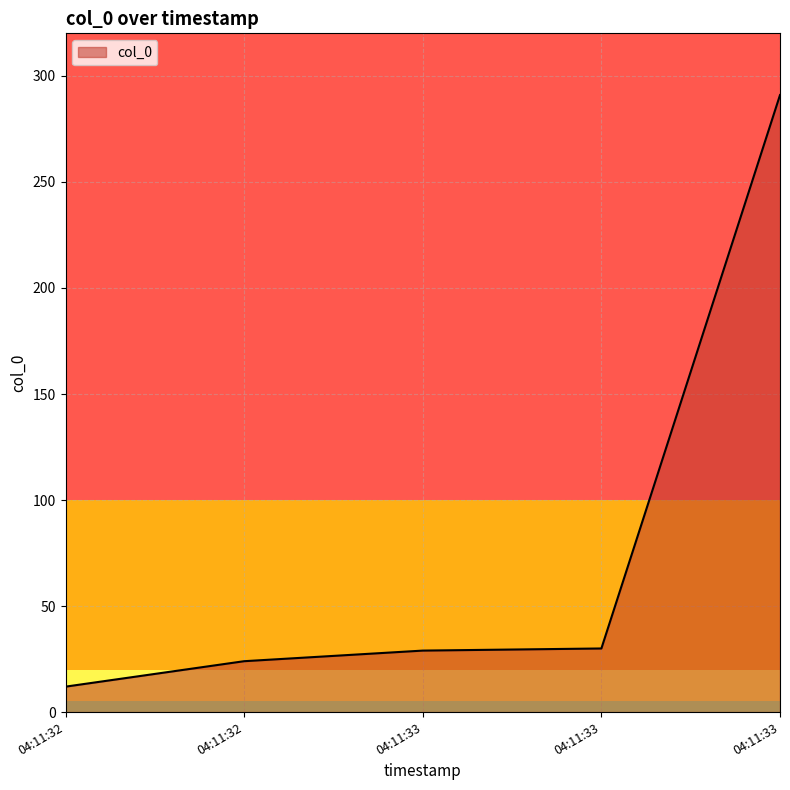

How many series are shown in this chart?

1